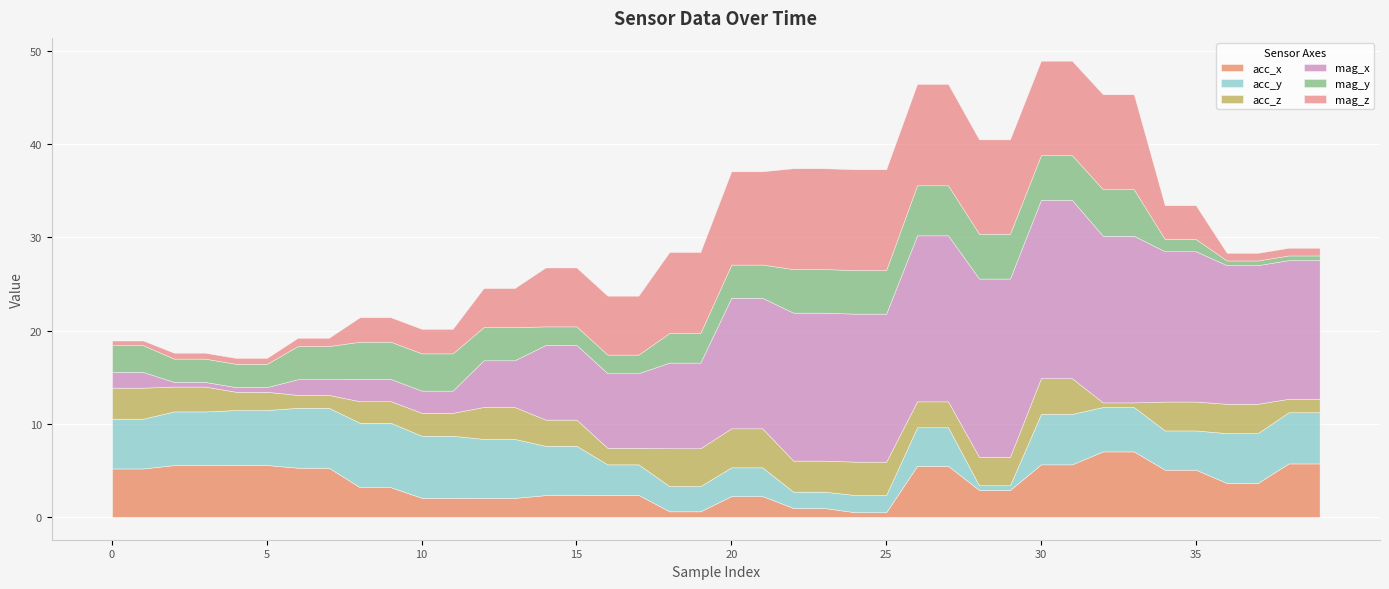

Is it true that acc_x equals 0.3 at 19?

False